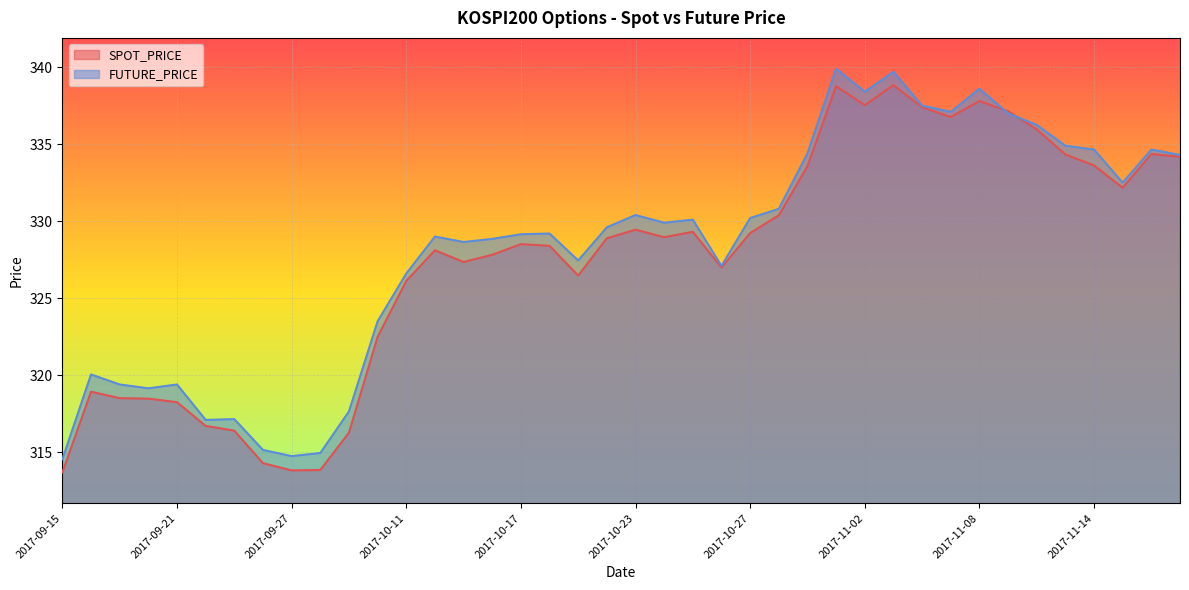

Read the SPOT_PRICE value at 2017-09-29.

316.3